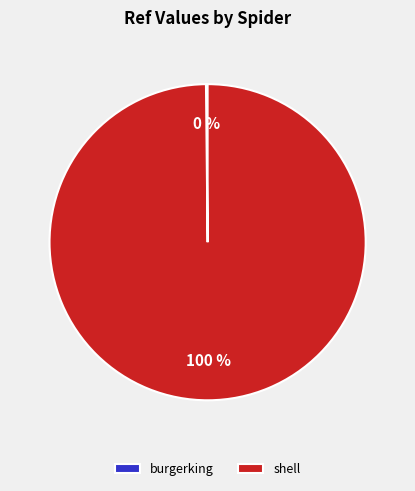

What is the majority slice?

shell